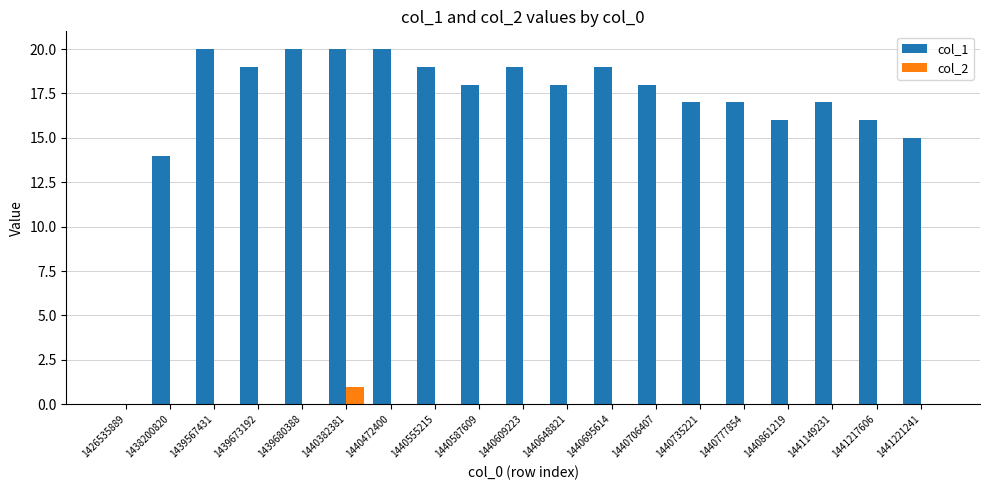

Are the bars horizontal?

No